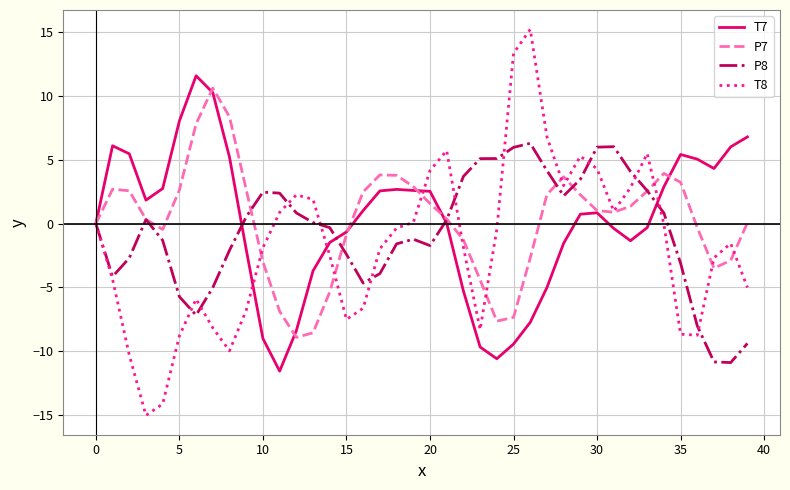

How many lines are shown in the chart?

4